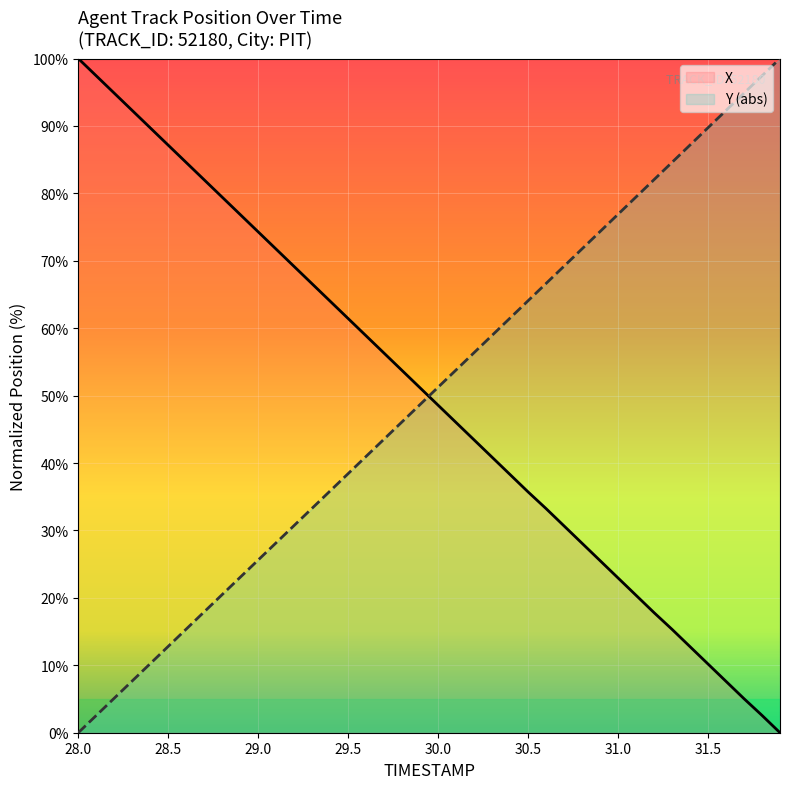

True or false: Y and X cross at least once.

True